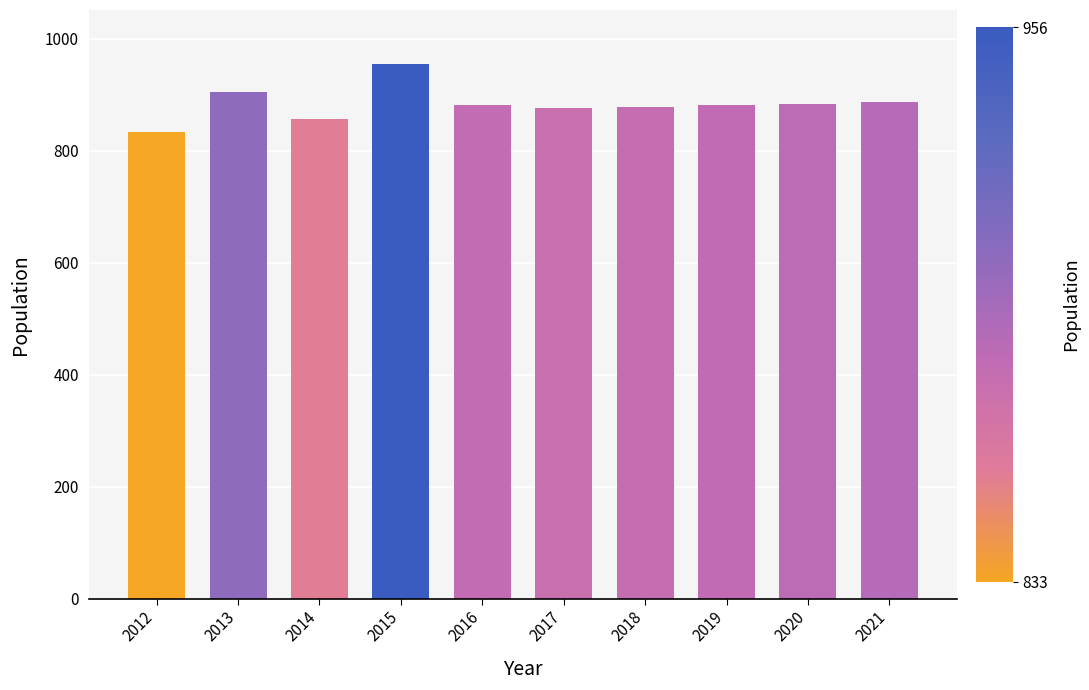

What is the smallest value displayed?

833